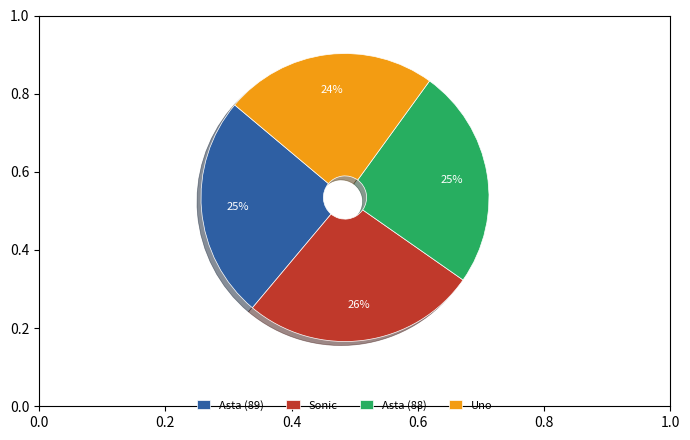

How many slices are in this pie chart?

4